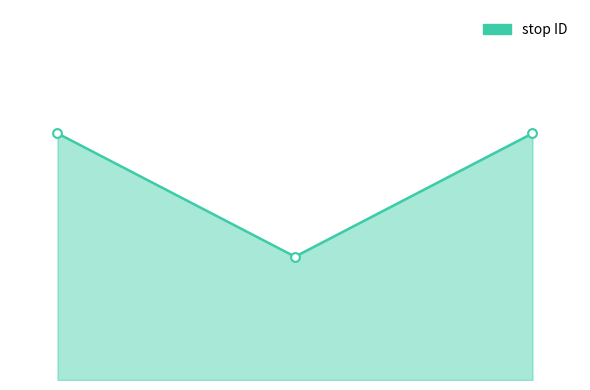

Does the chart have visible grid lines?

No